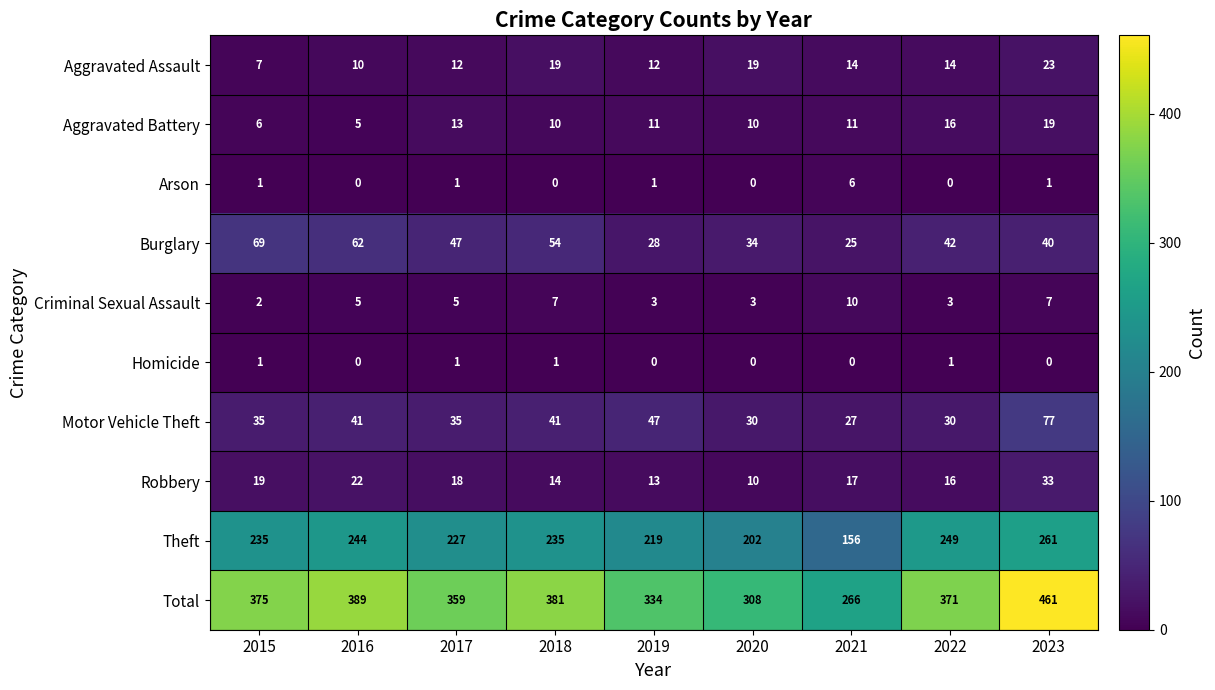

Is it true that Aggravated Assault equals 19 at 2018?

True